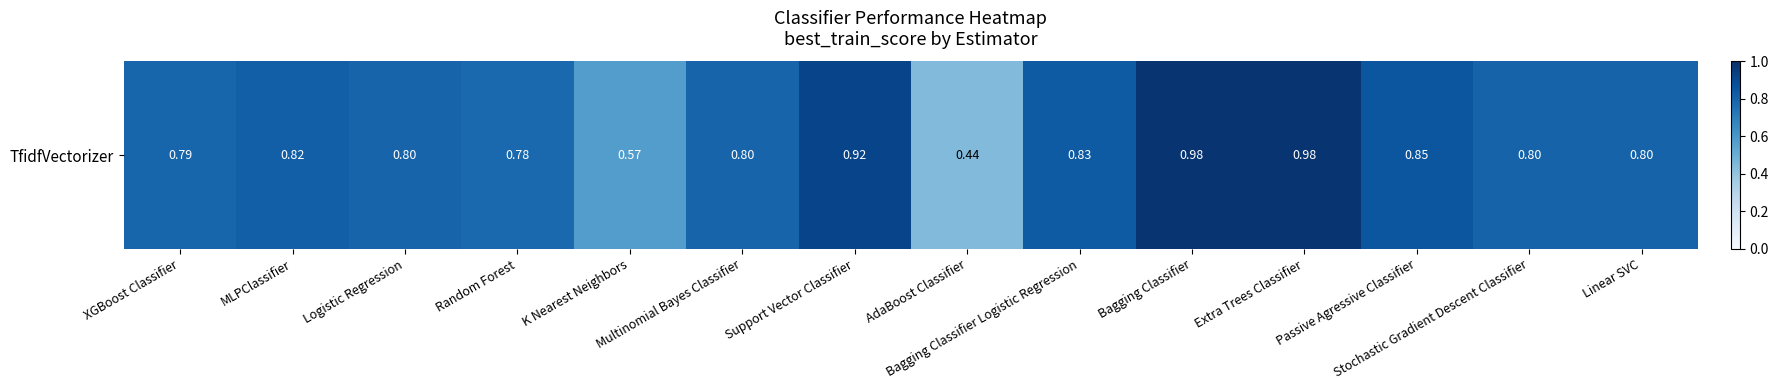

What is the maximum value shown in the chart?

1.0